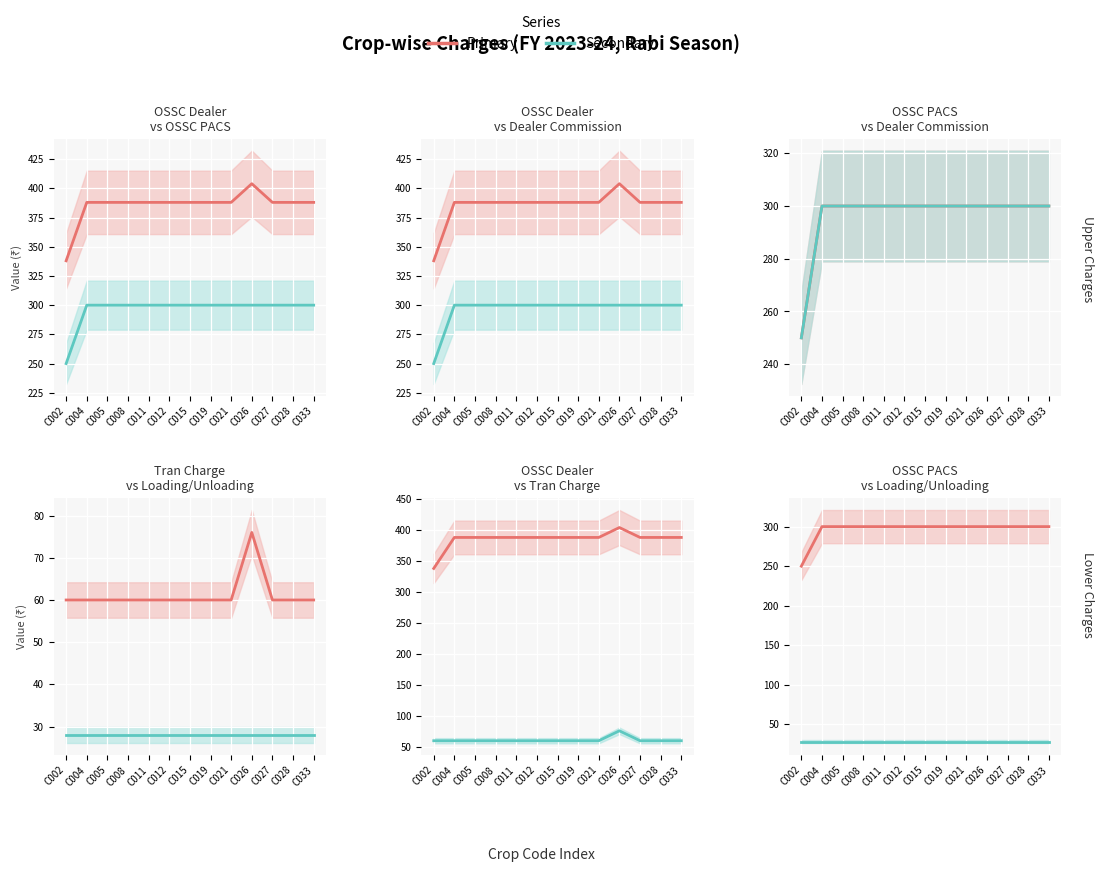

What is the difference between the highest and lowest values at C012?

272